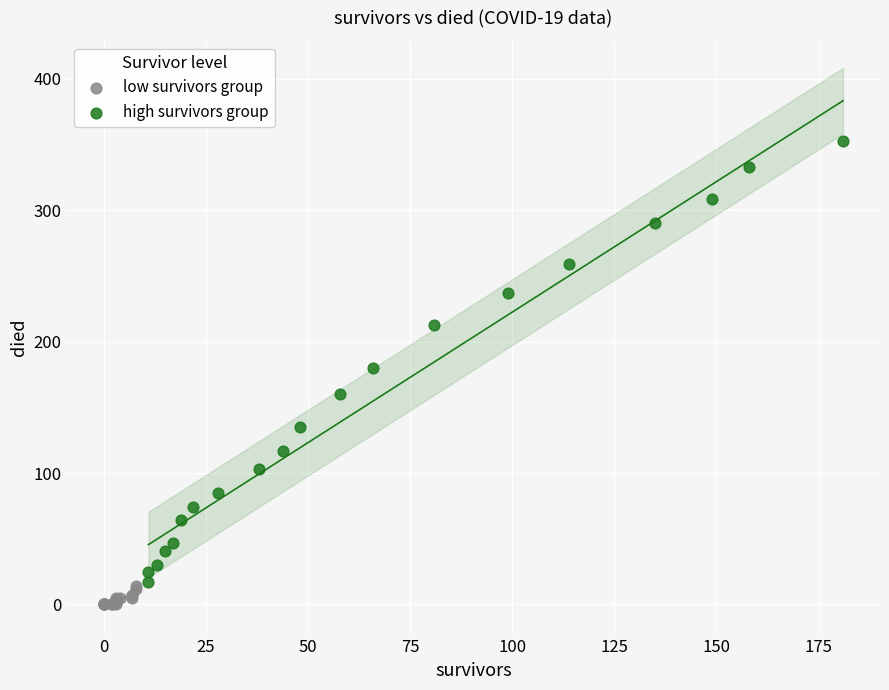

Which series has the largest Y range (max minus min)?

high survivors group